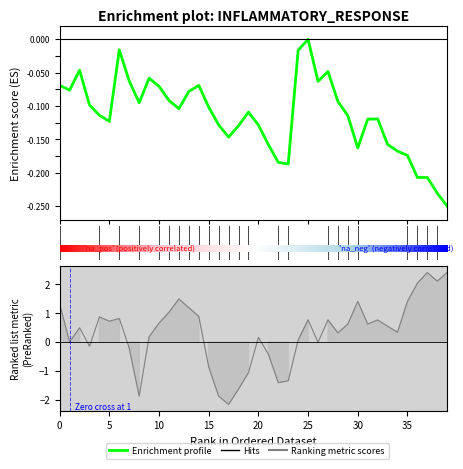

How many categories are shown in the chart?

40